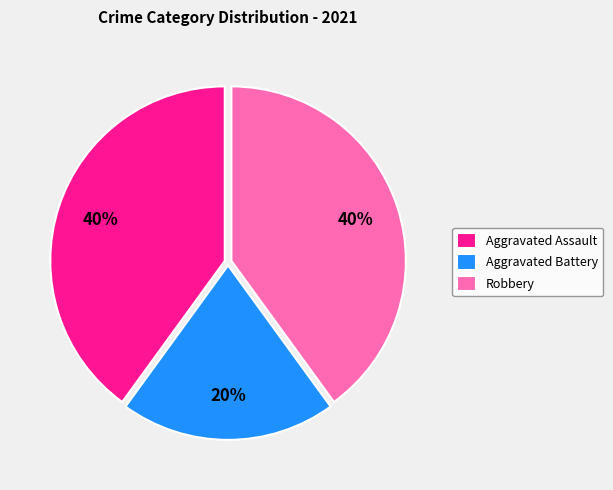

How many segments does this pie chart have?

3